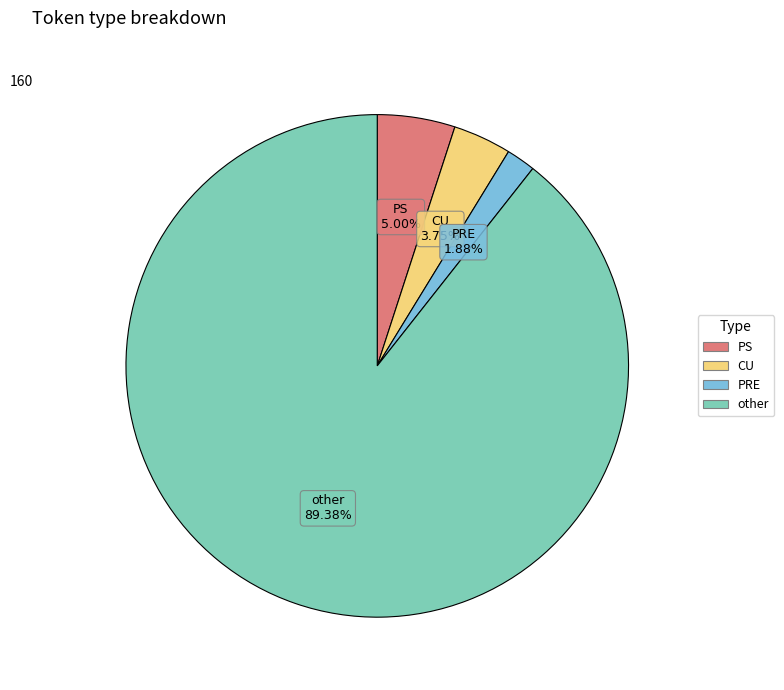

Rank the categories by value from highest to lowest.

other, PS, CU, PRE